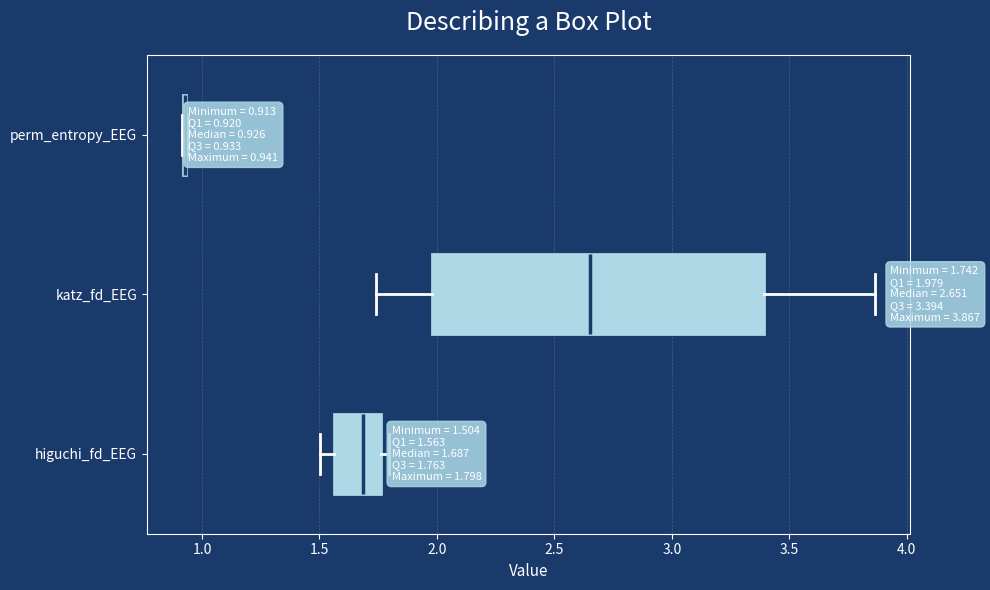

Which box is the widest, from its left edge to its right edge?

katz_fd_EEG